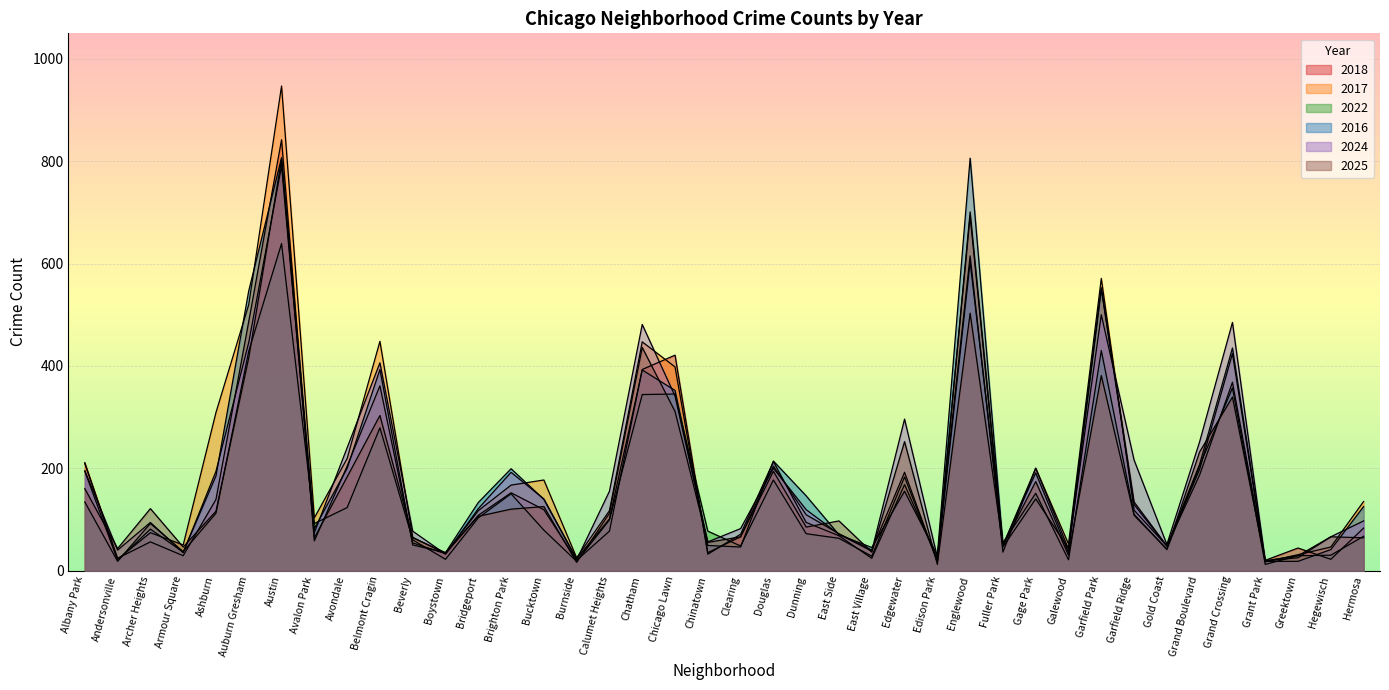

Count the number of categories in the chart.

40